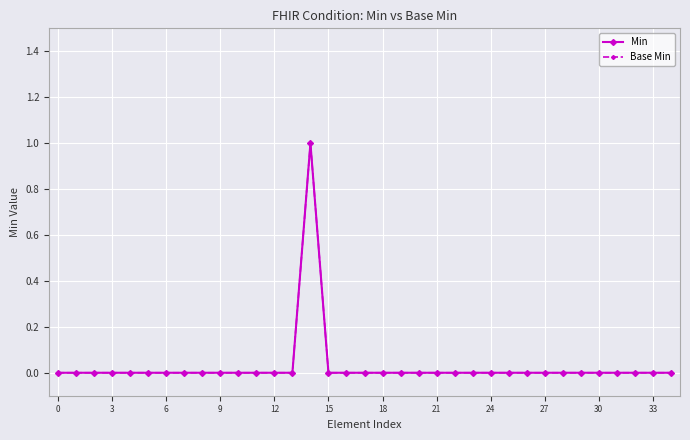

Does the chart have visible grid lines?

Yes